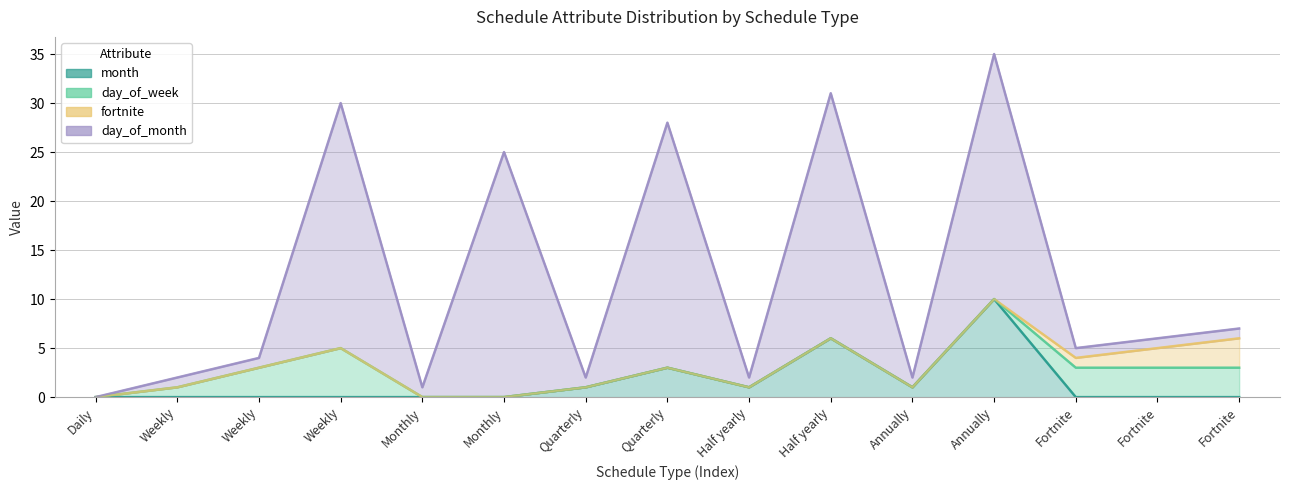

What is the average value of the month series?

1